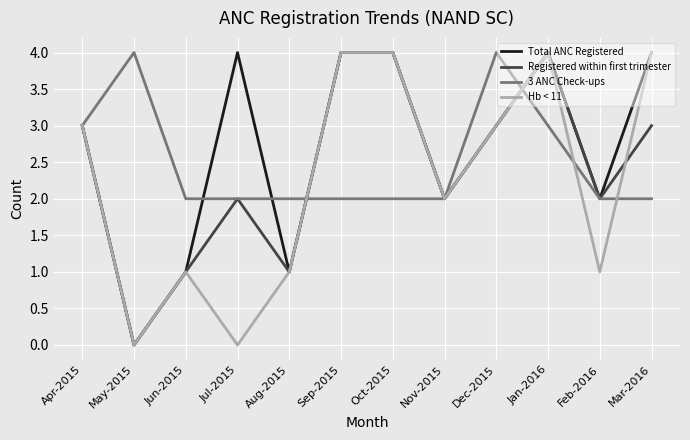

Where is the first local maximum for Registered within first trimester?

Jul-2015